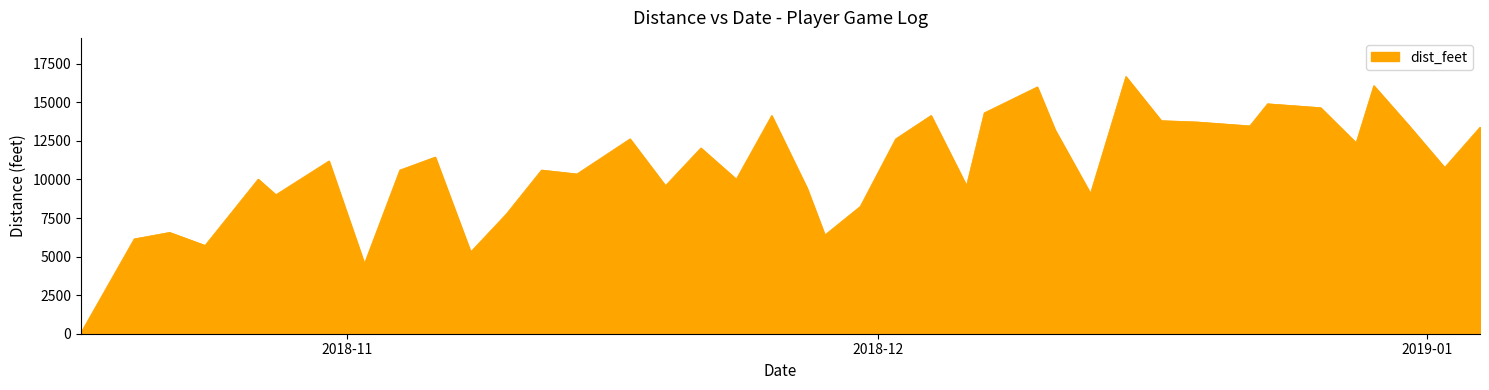

What is the difference between the maximum and minimum values?

16590.1